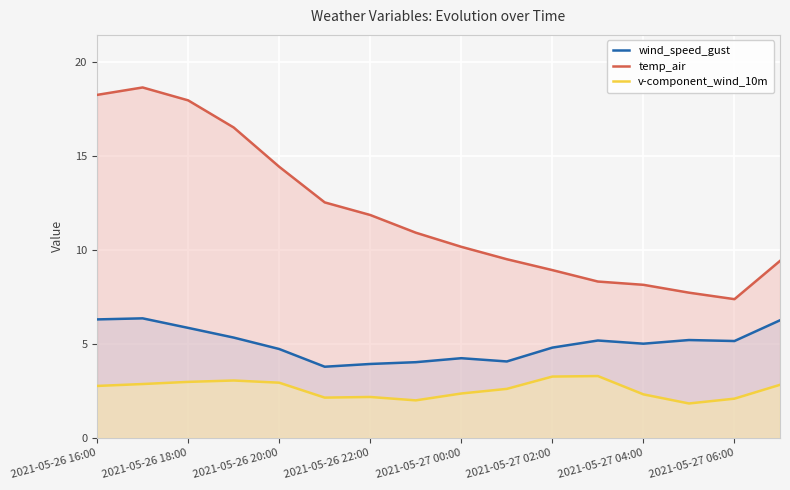

What is the total value across all series at 2021-05-26 18:00?

26.8